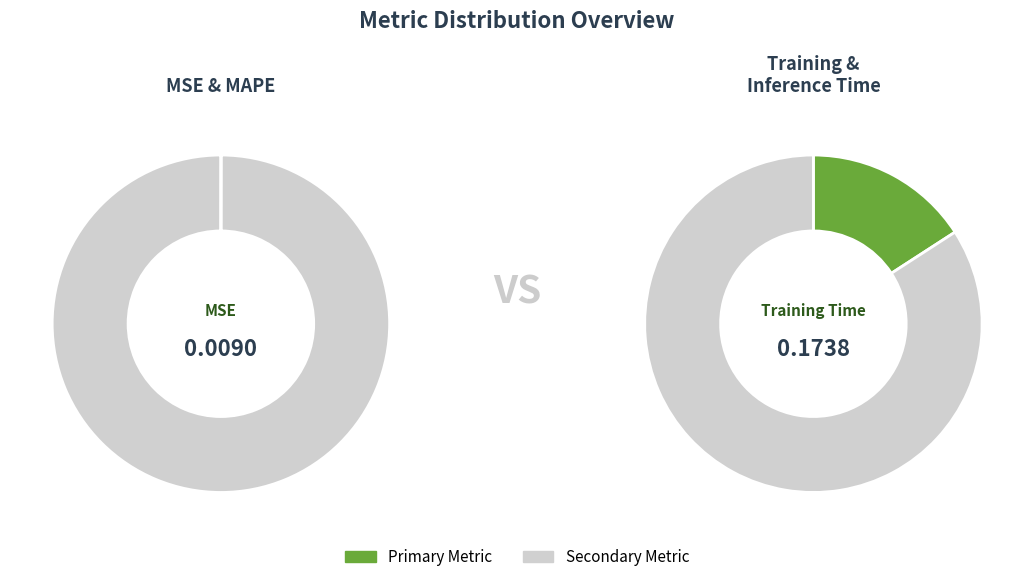

True or false: Inference Time accounts for 1% of the total.

False